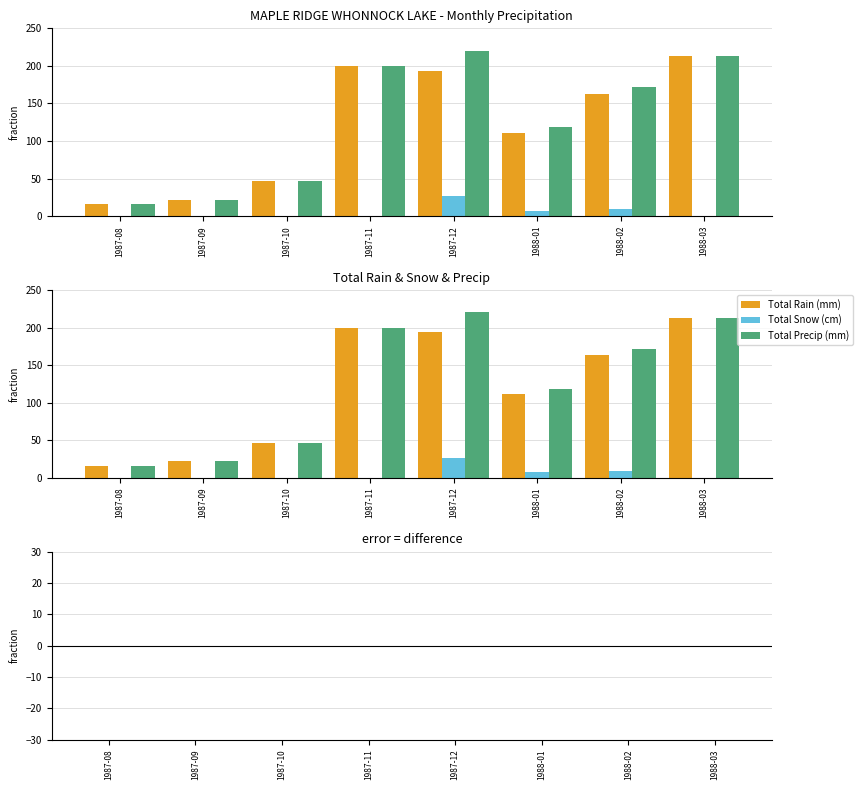

List the labels in order of Total Rain (mm) value, largest first.

1988-03, 1987-11, 1987-12, 1988-02, 1988-01, 1987-10, 1987-09, 1987-08